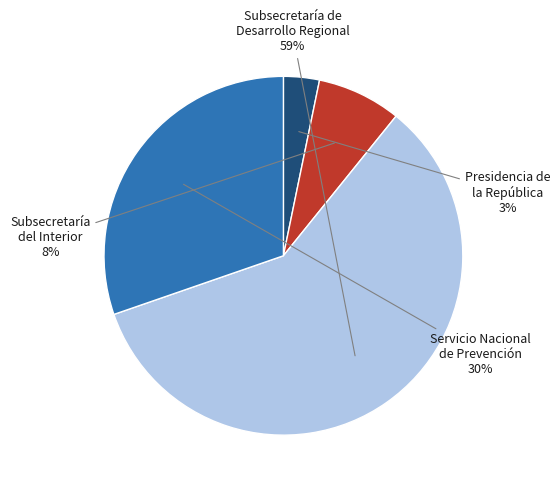

What is the largest slice in the pie chart?

Subsecretaría de Desarrollo Regional